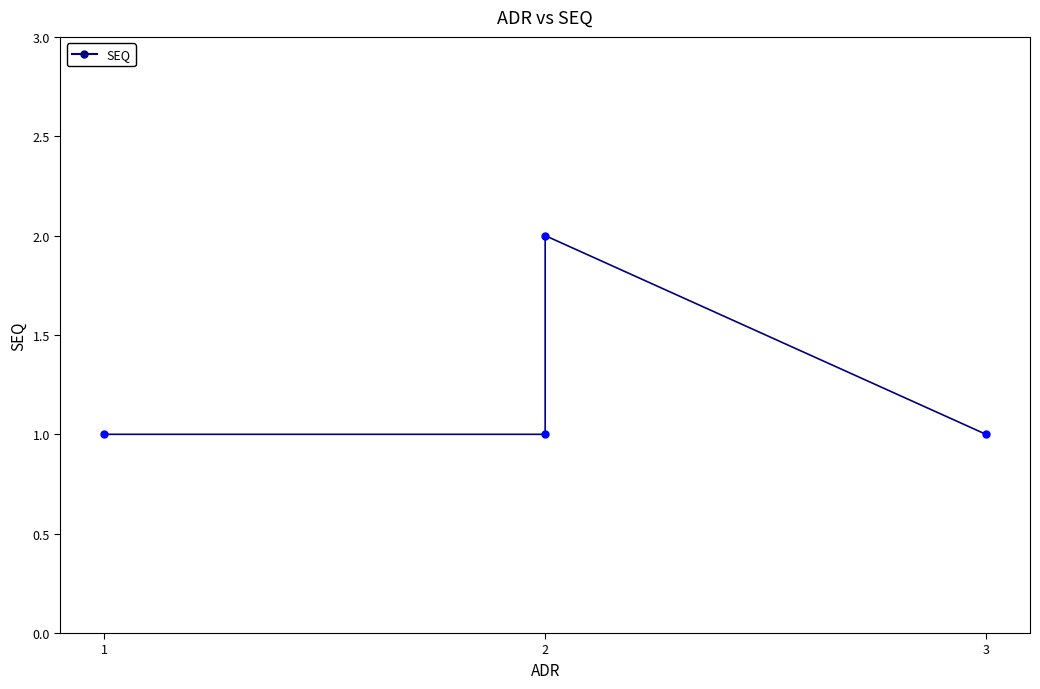

Count the number of categories in the chart.

4